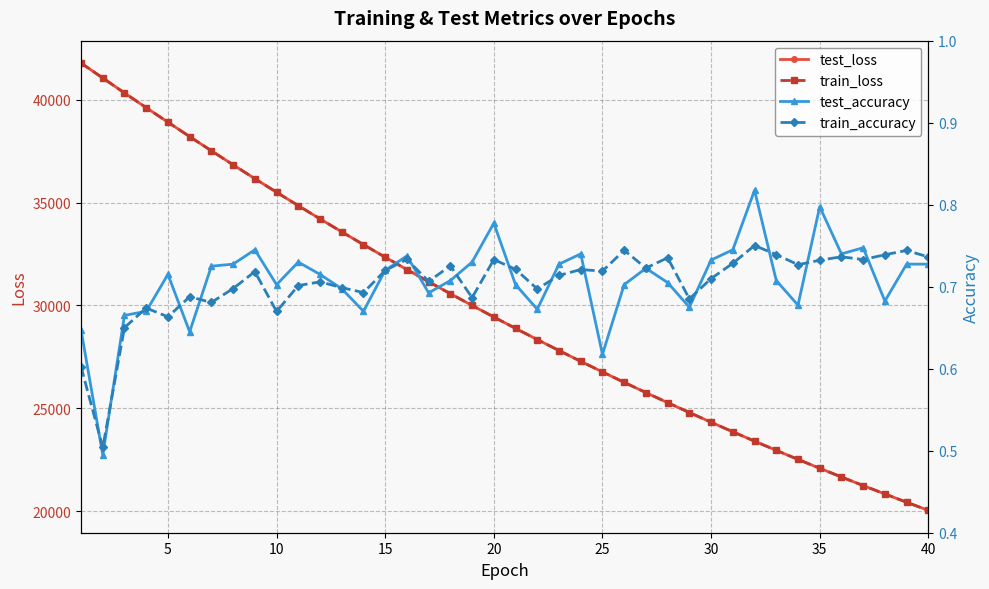

How many distinct data groups are displayed?

4